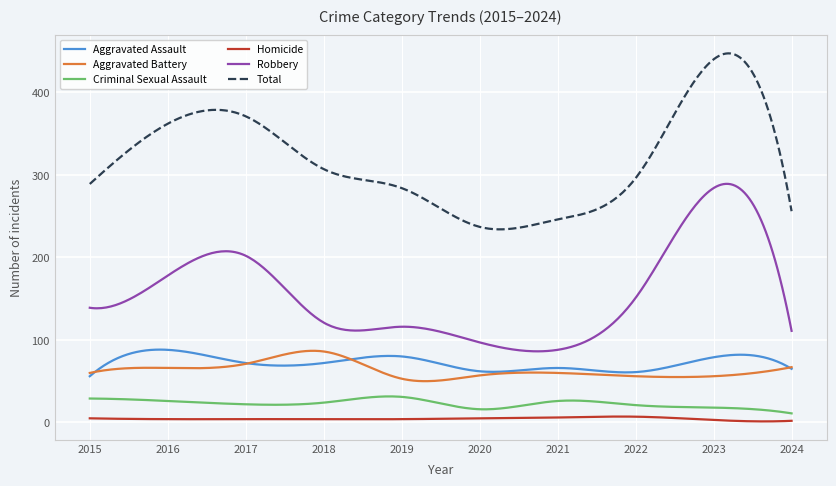

Which series has the largest total across all categories?

Total